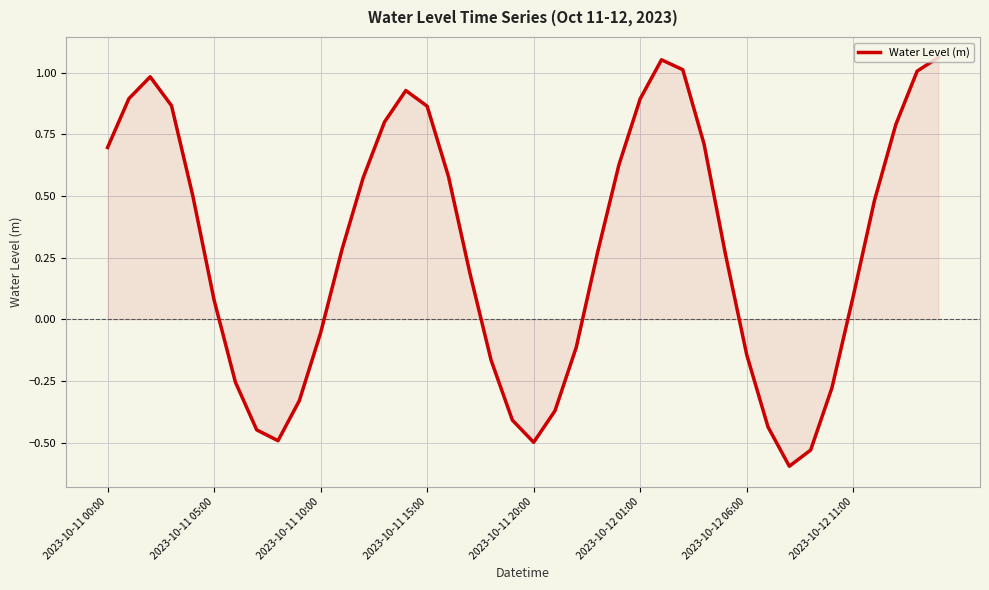

True or false: there are more than 1 points higher than both neighbors.

True